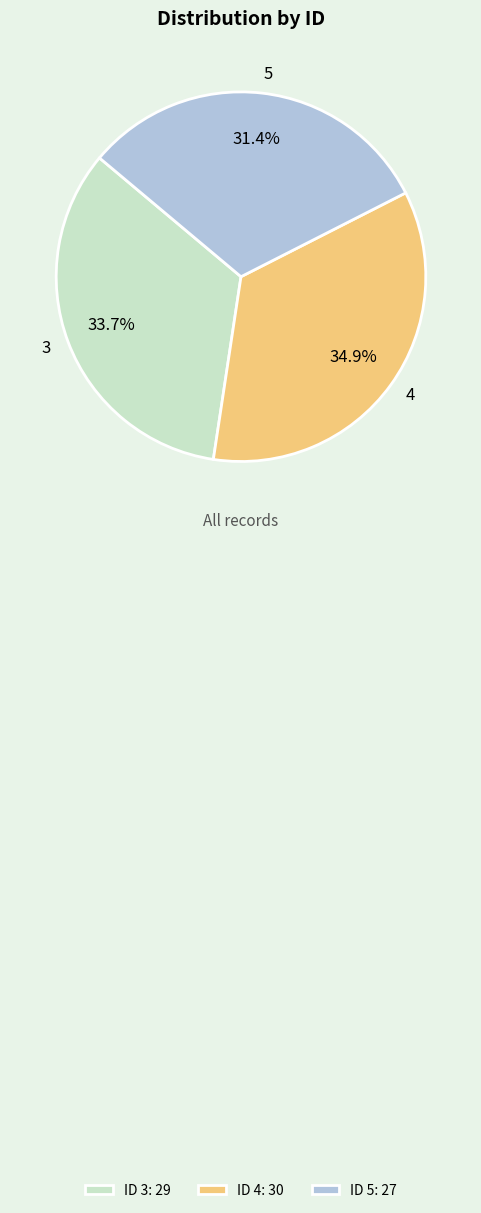

Approximately how many times larger is the value at 3 compared to 4?

1.0